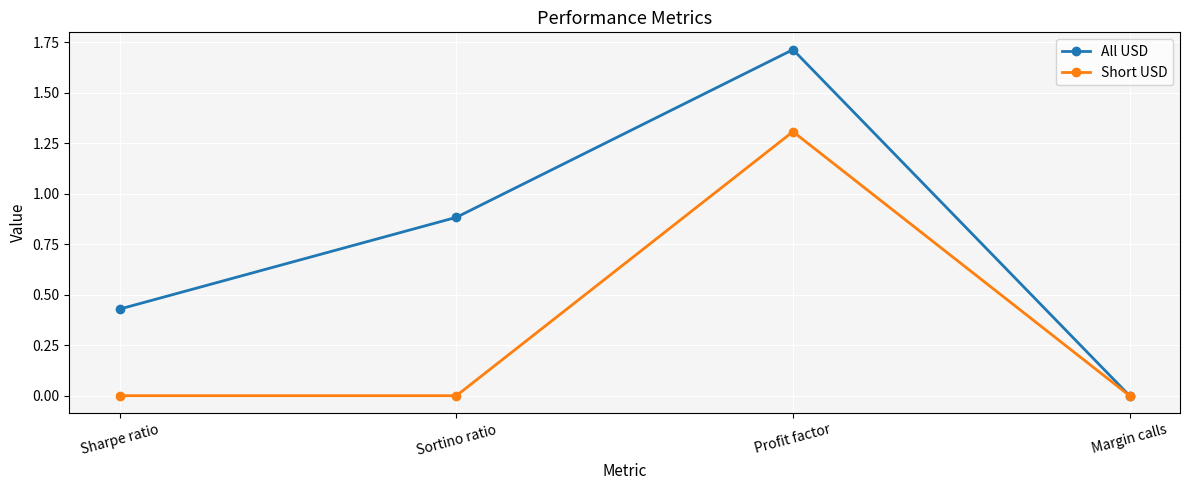

What are all the series names shown in the legend?

All USD, Short USD